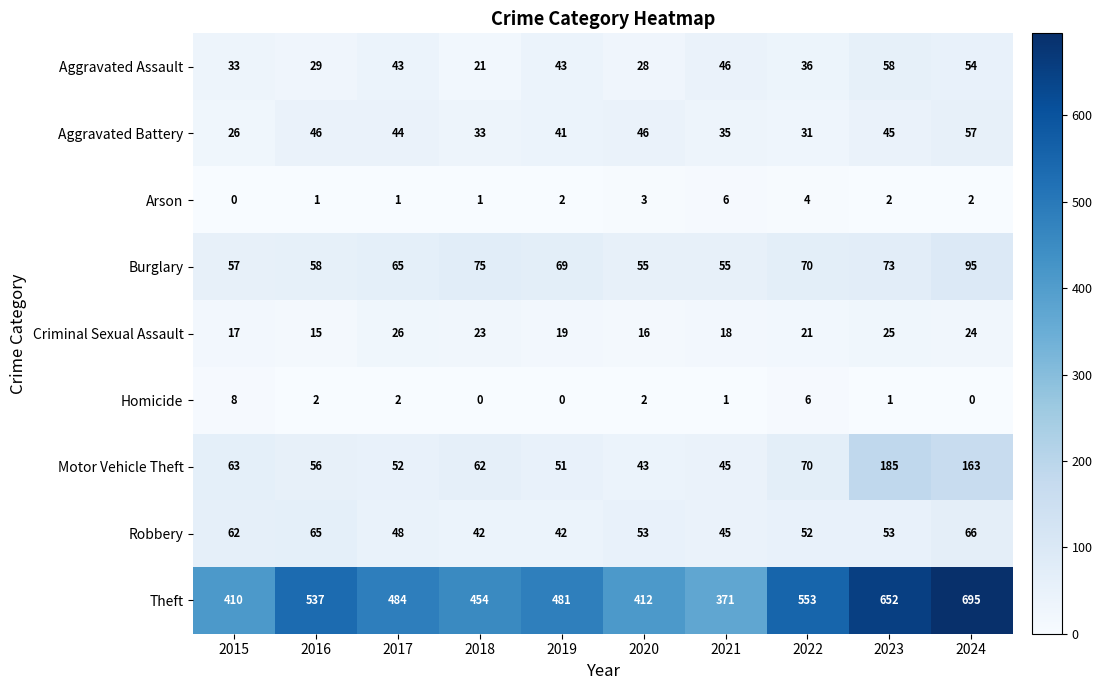

What is the difference between the maximum and minimum values in the Theft series?

324